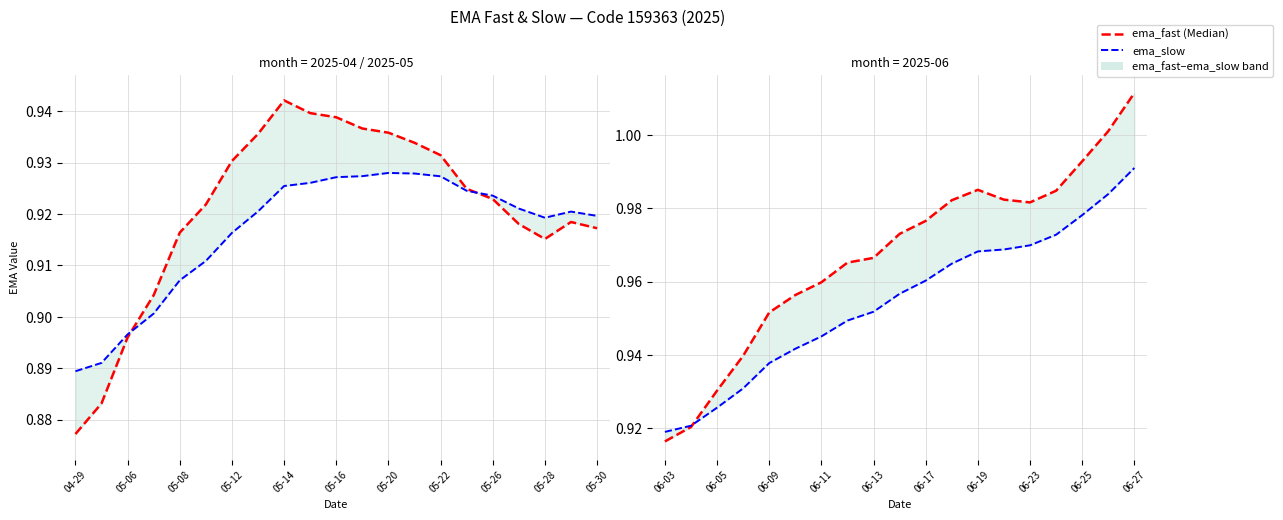

What is the value of the ema_fast point at the 6th from the left?

1.0